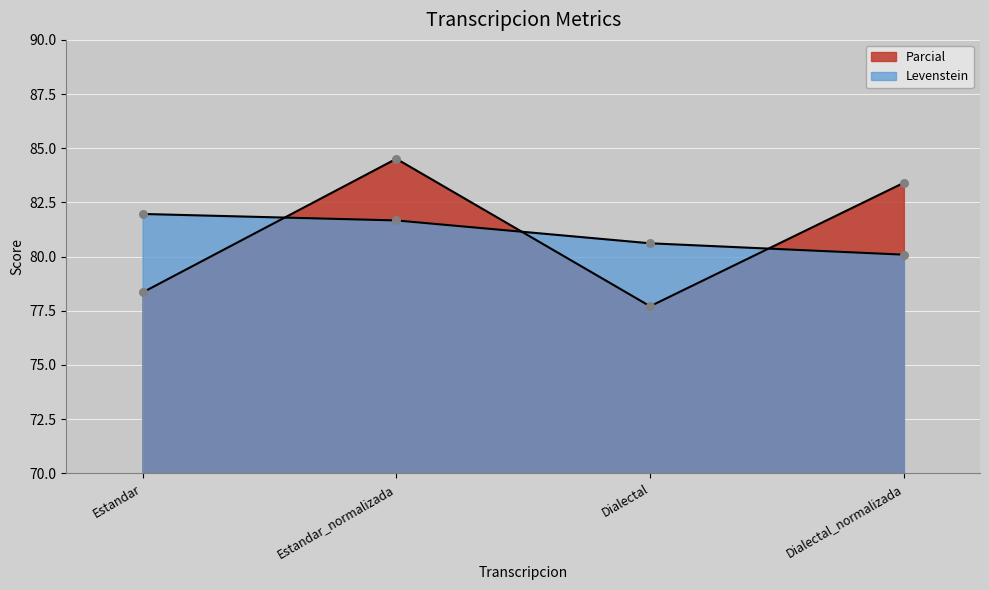

Which series contains the highest Y value?

Parcial